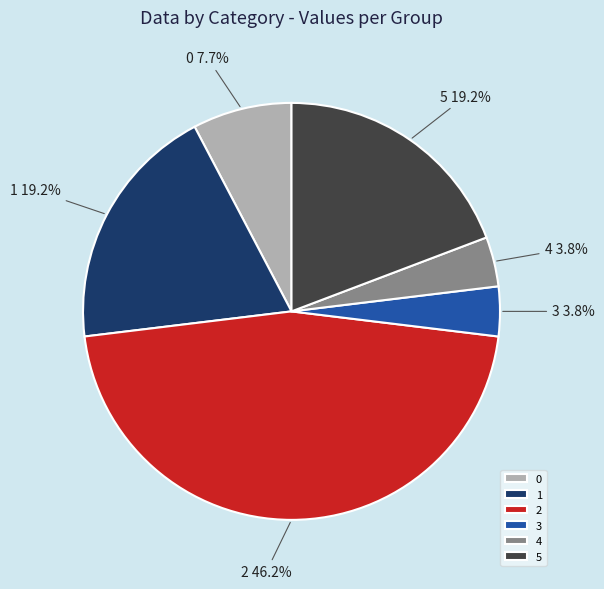

The 4 slice represents 16% of the pie. True or false?

False